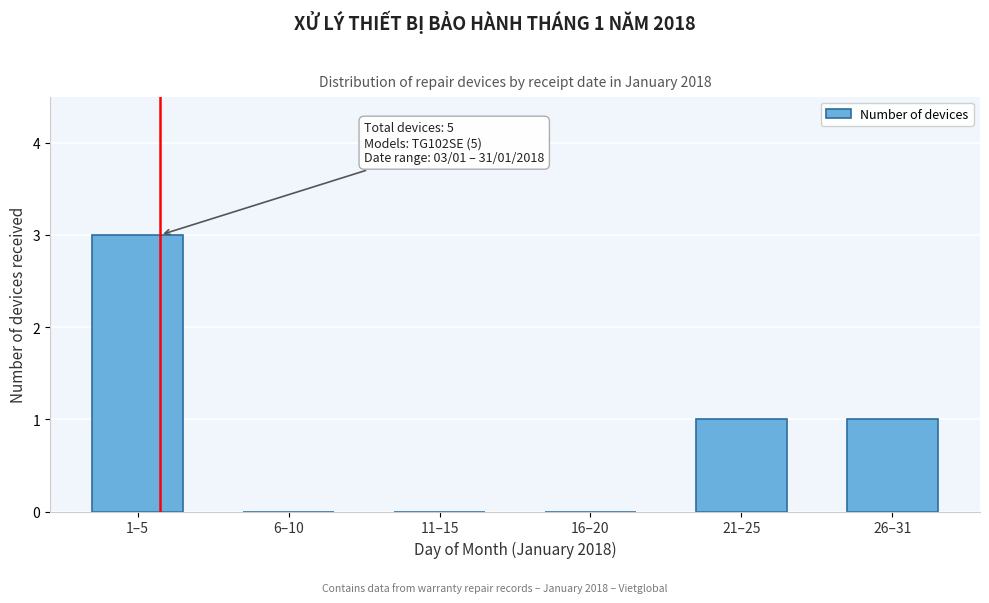

Reading right to left, list all the values displayed in this chart.

26–31=1	21–25=1	16–20=0	11–15=0	6–10=0	1–5=3